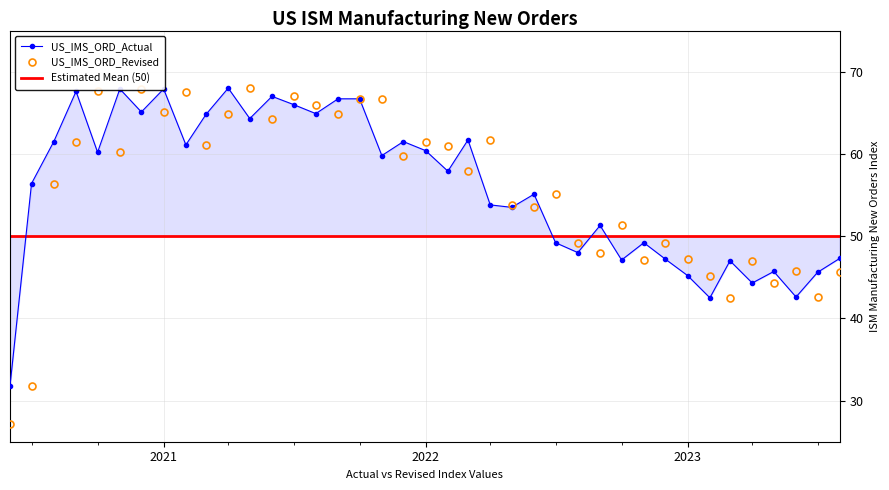

What is the lowest value of the US_IMS_ORD_Revised series?

27.1